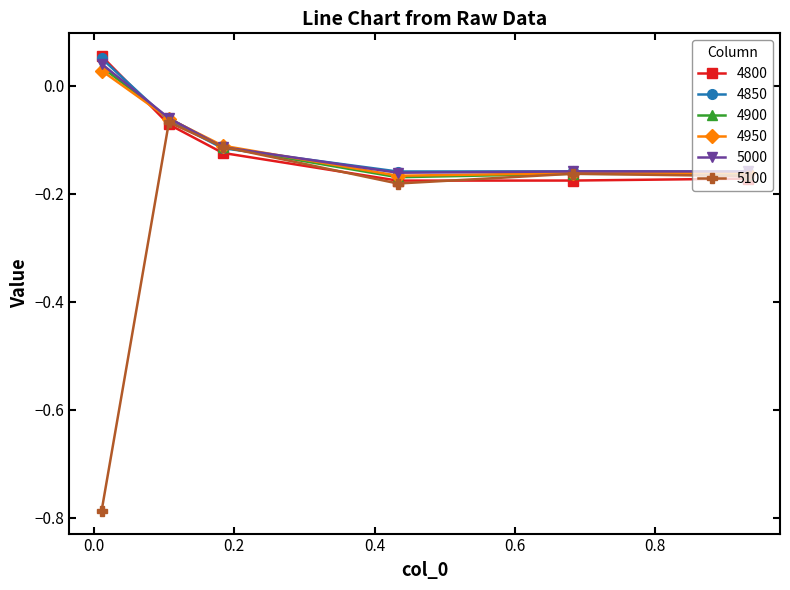

Which series has the widest spread of values?

5100